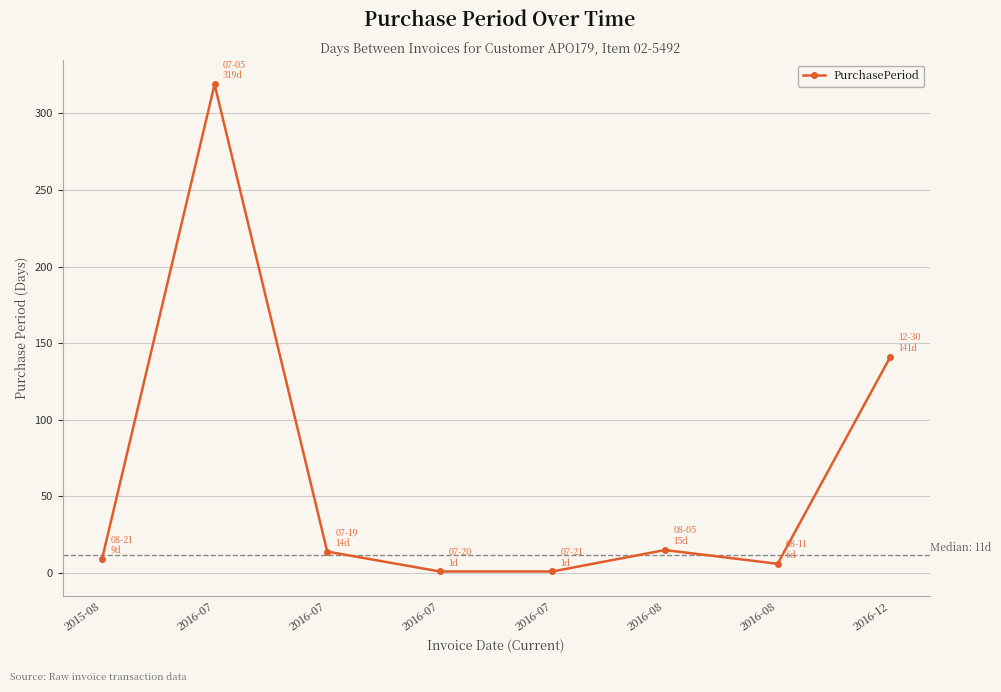

Reading left to right, extract all data points from this chart.

2015-08=9	2016-07=319	2016-07=14	2016-07=1	2016-07=1	2016-08=15	2016-08=6	2016-12=141